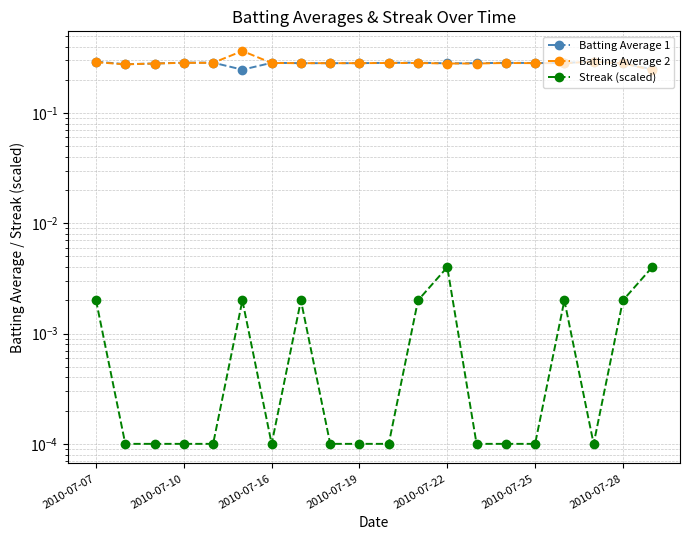

What is the maximum value shown in the chart?

0.4